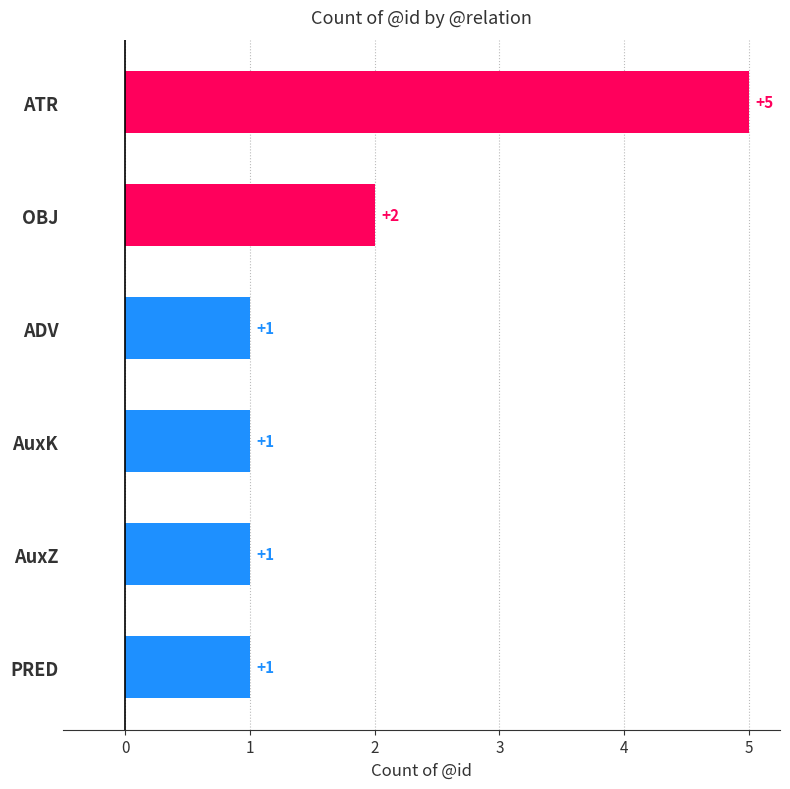

At which category does the chart reach its peak across all series?

ATR